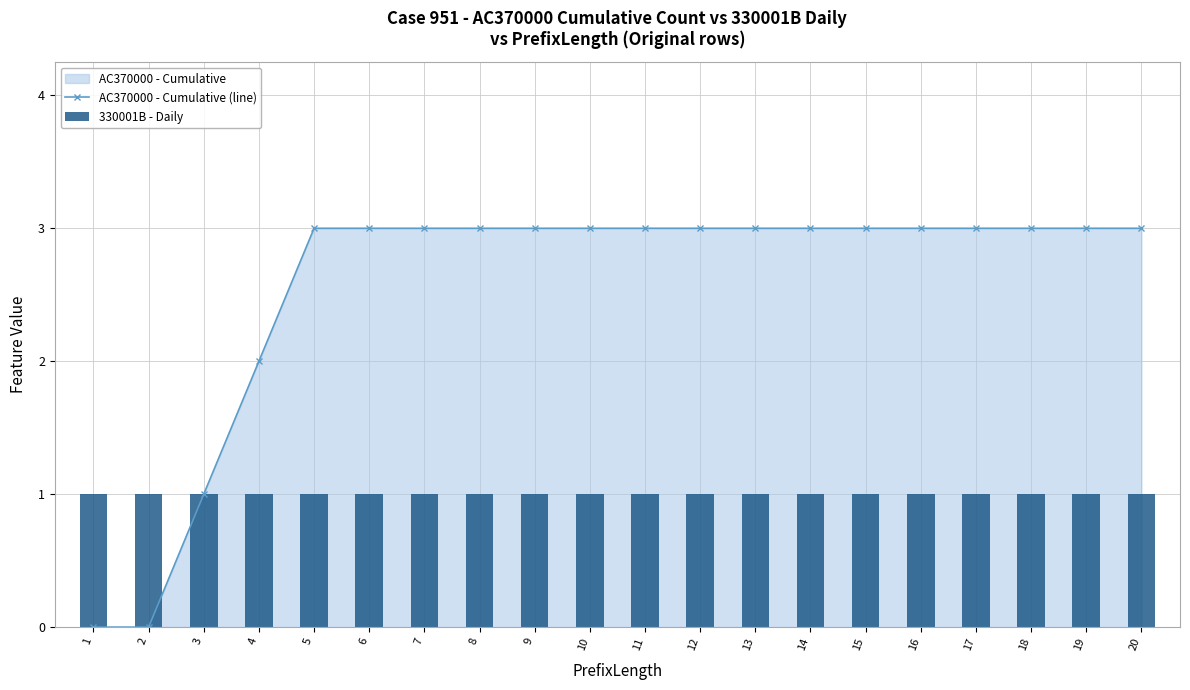

At which category is the sum across all series the highest?

5